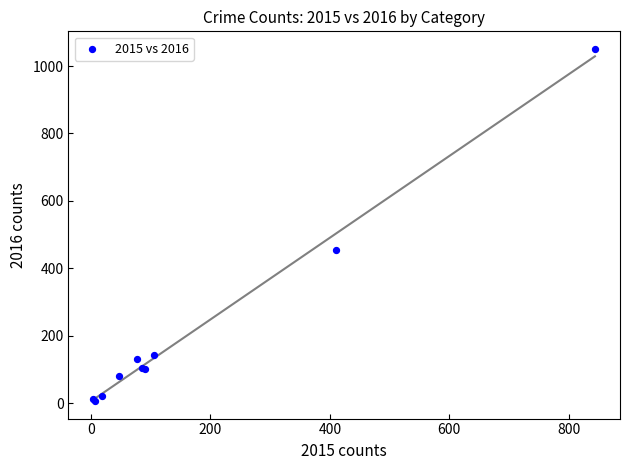

What Y value in the scatter plot is closest to 528?

453